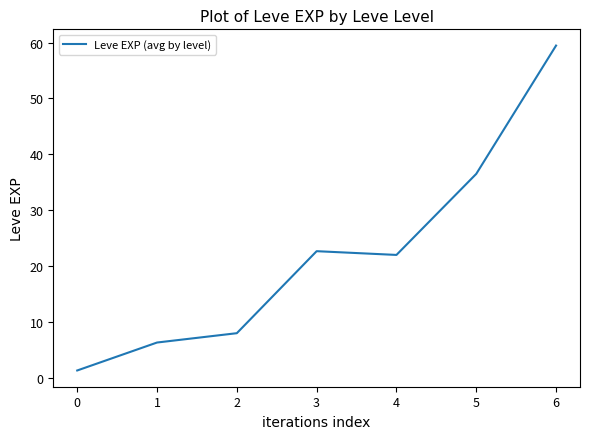

The value at 4 is 22.0. True or false?

True